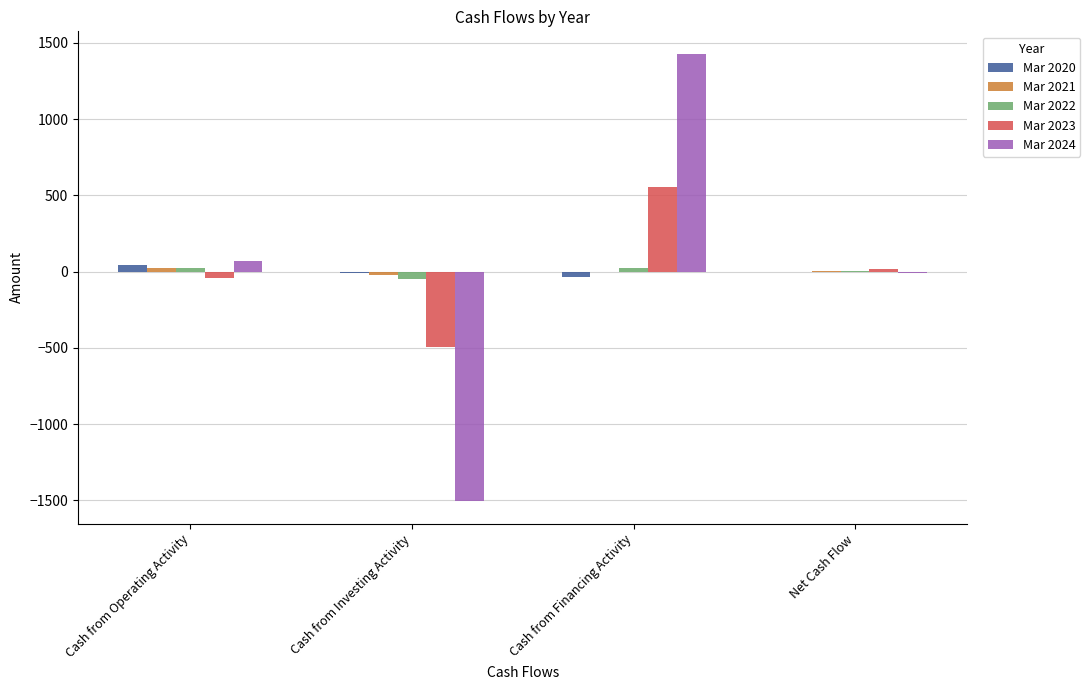

At which category is the sum across all series the highest?

Cash from Financing Activity